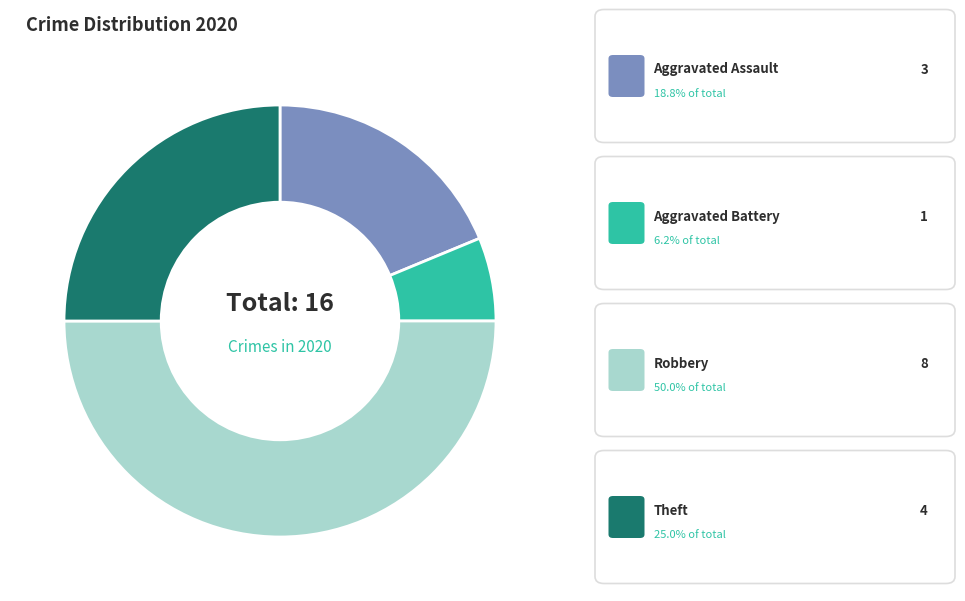

Which slice is the largest?

Robbery